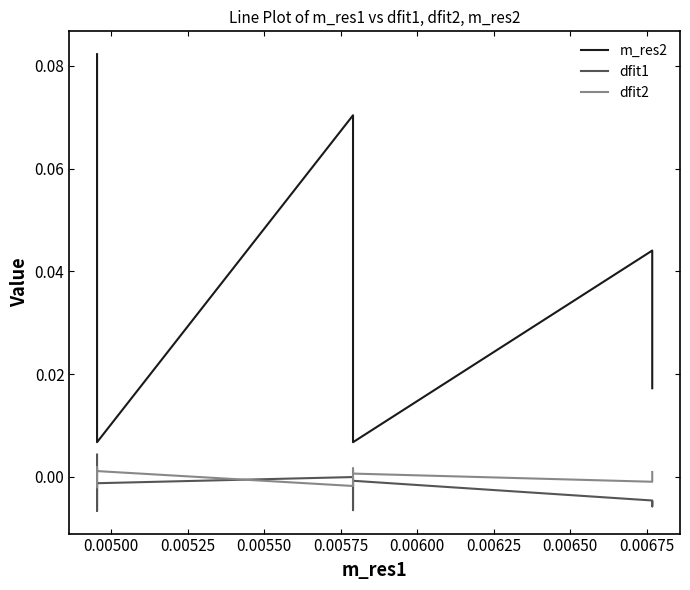

The value of m_res2 at 20 is 0.1. True or false?

False